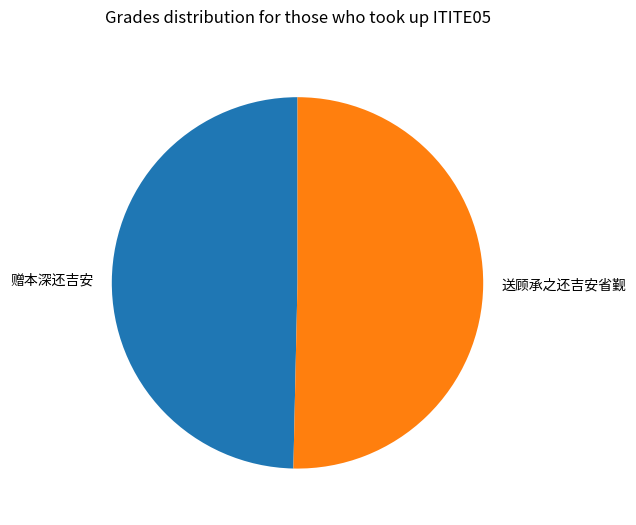

Do 送顾承之还吉安省觐 and 赠本深还吉安 together represent more than half of the pie?

Yes